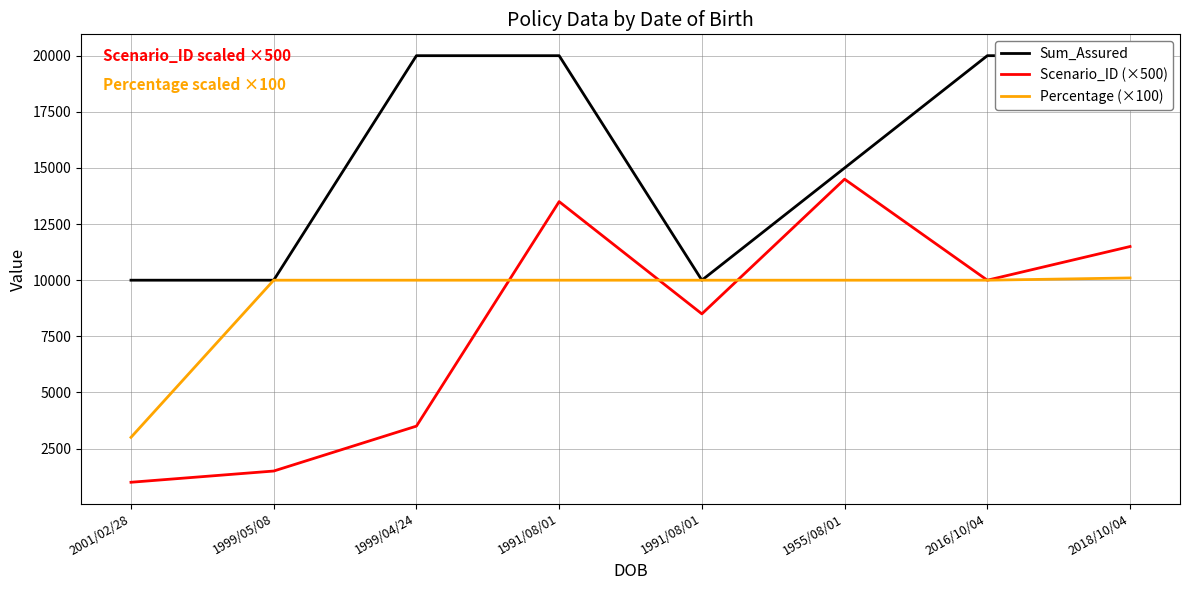

Between which two adjacent categories do Percentage (×100) and Scenario_ID (×500) first intersect?

1999/04/24 and 1991/08/01